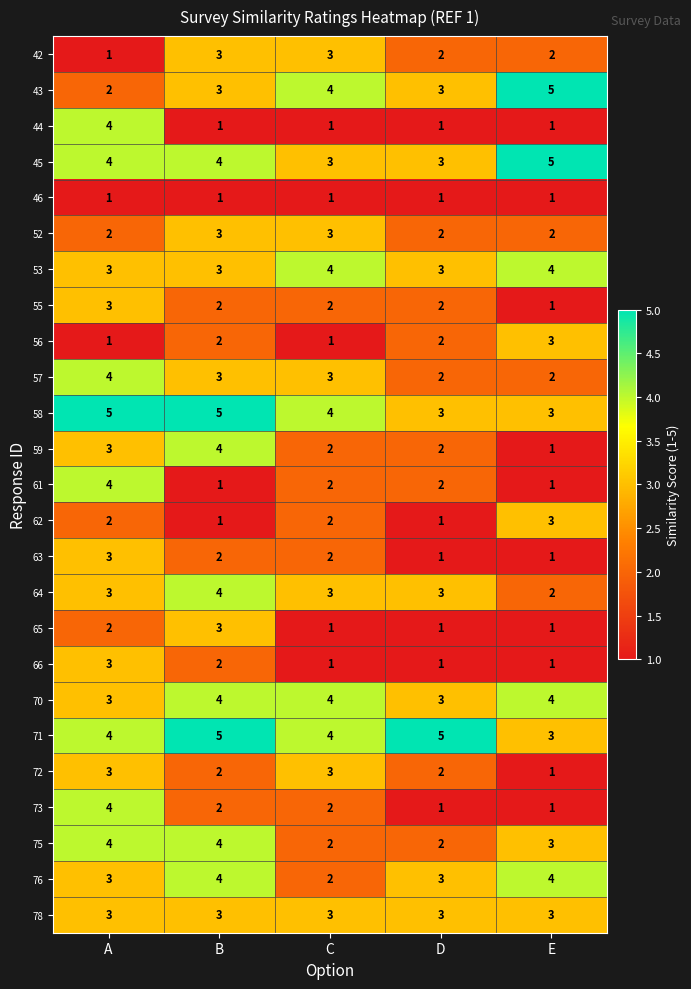

True or false: 43 has a value of 4 at D.

False